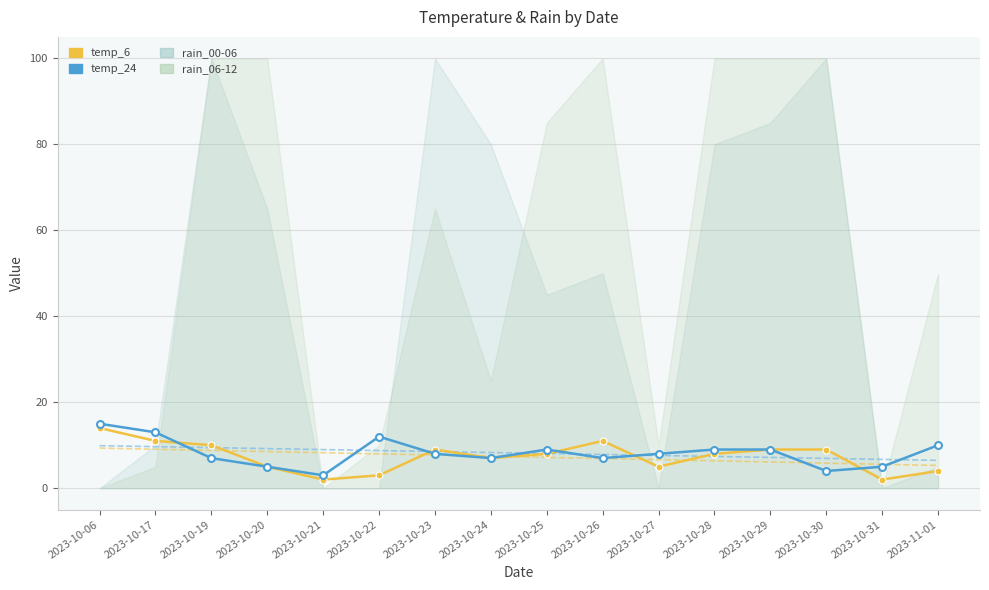

The value of temp_6 at 2023-10-27 is 5. True or false?

True